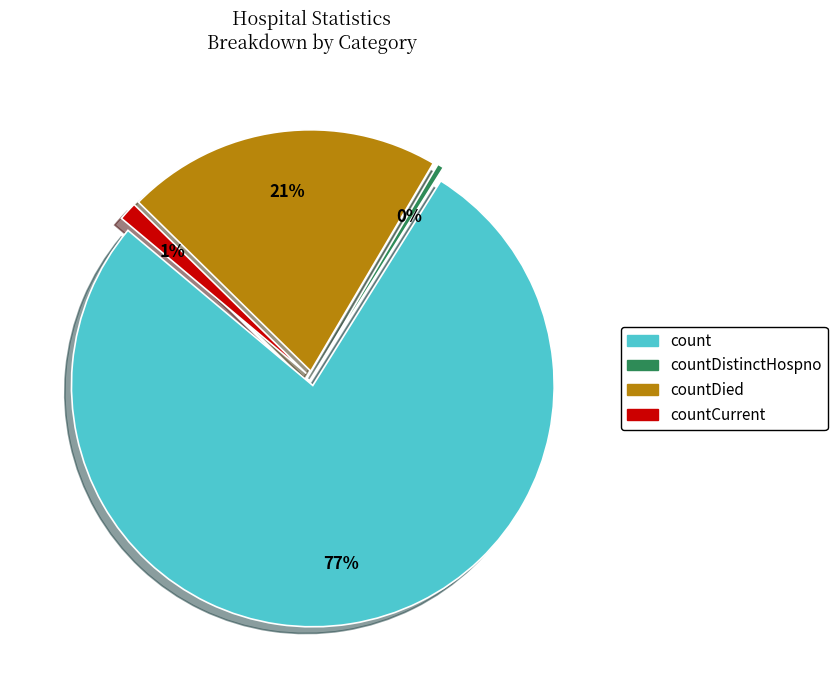

How much of the chart is everything except countDied?

78.9%